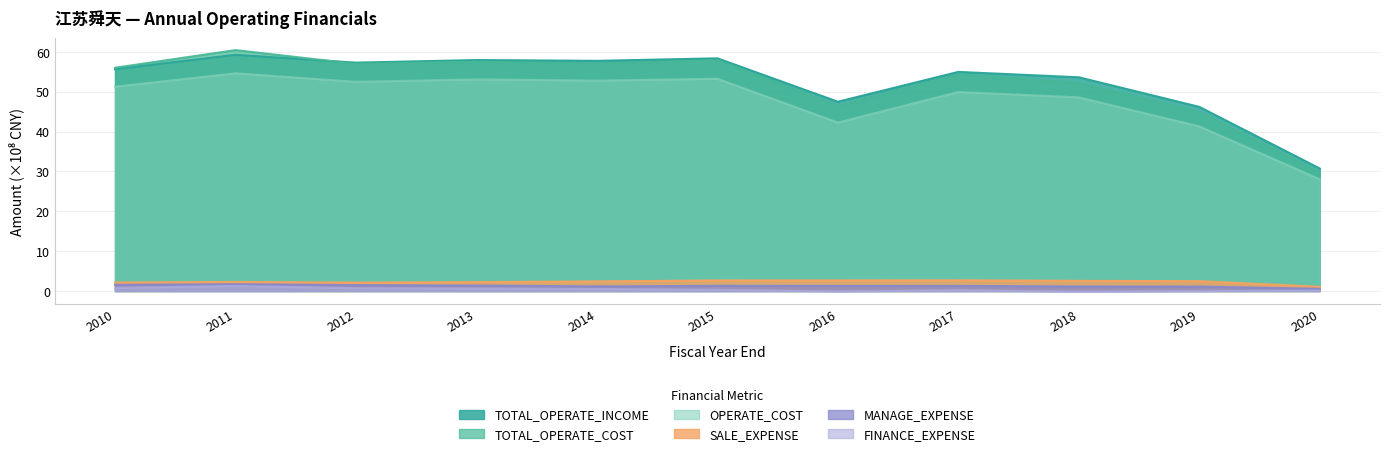

What is the value of the MANAGE_EXPENSE point at the 9th from the left?

1.1